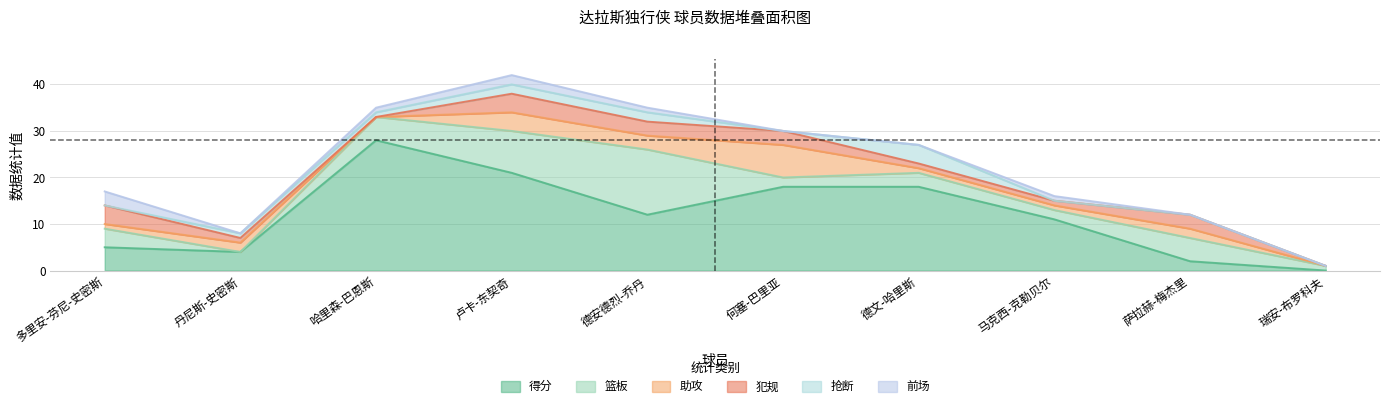

Is it true that 犯规 equals 1 at 6?

True